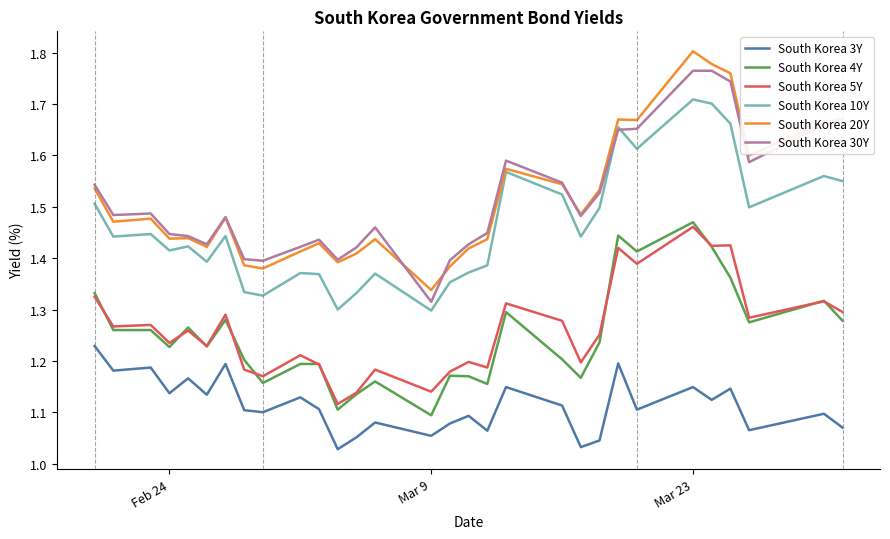

True or false: South Korea 5Y and South Korea 30Y cross at least once.

False